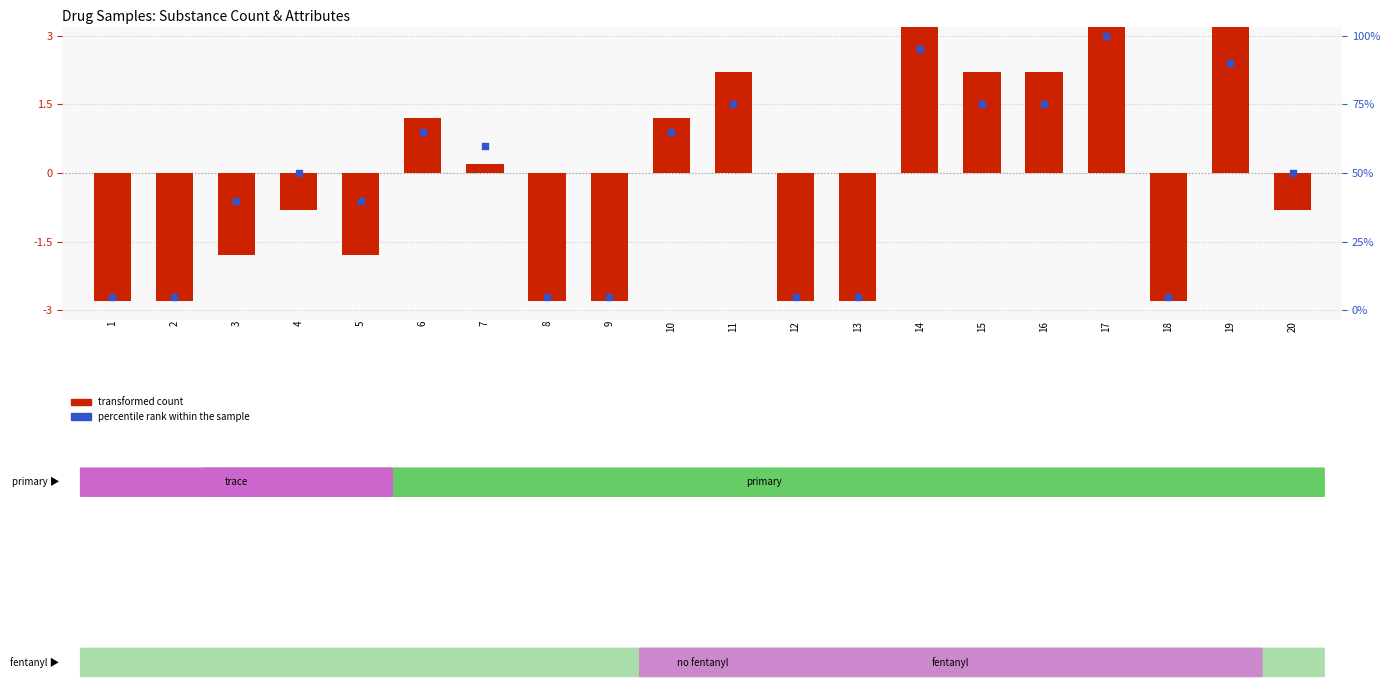

Which series has the largest Y range (max minus min)?

transformed count